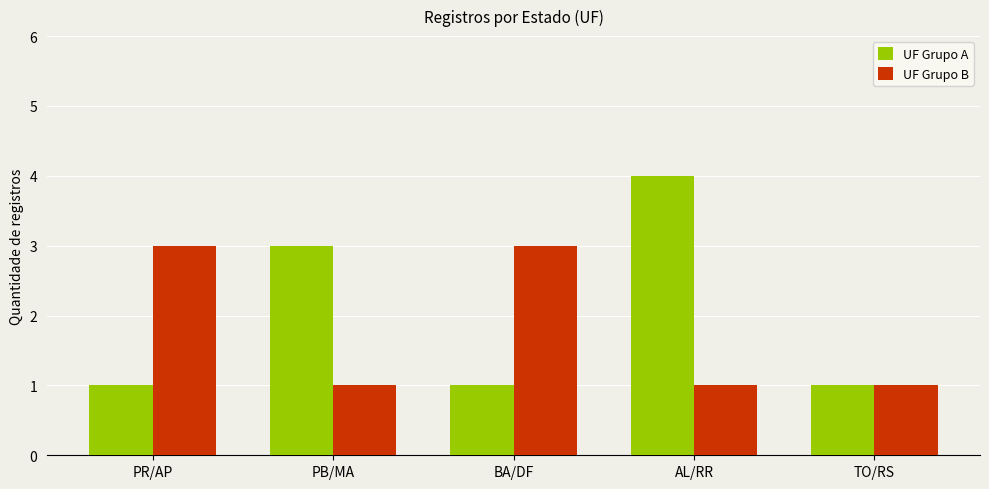

The value of UF Grupo A at AL/RR is 4. True or false?

True